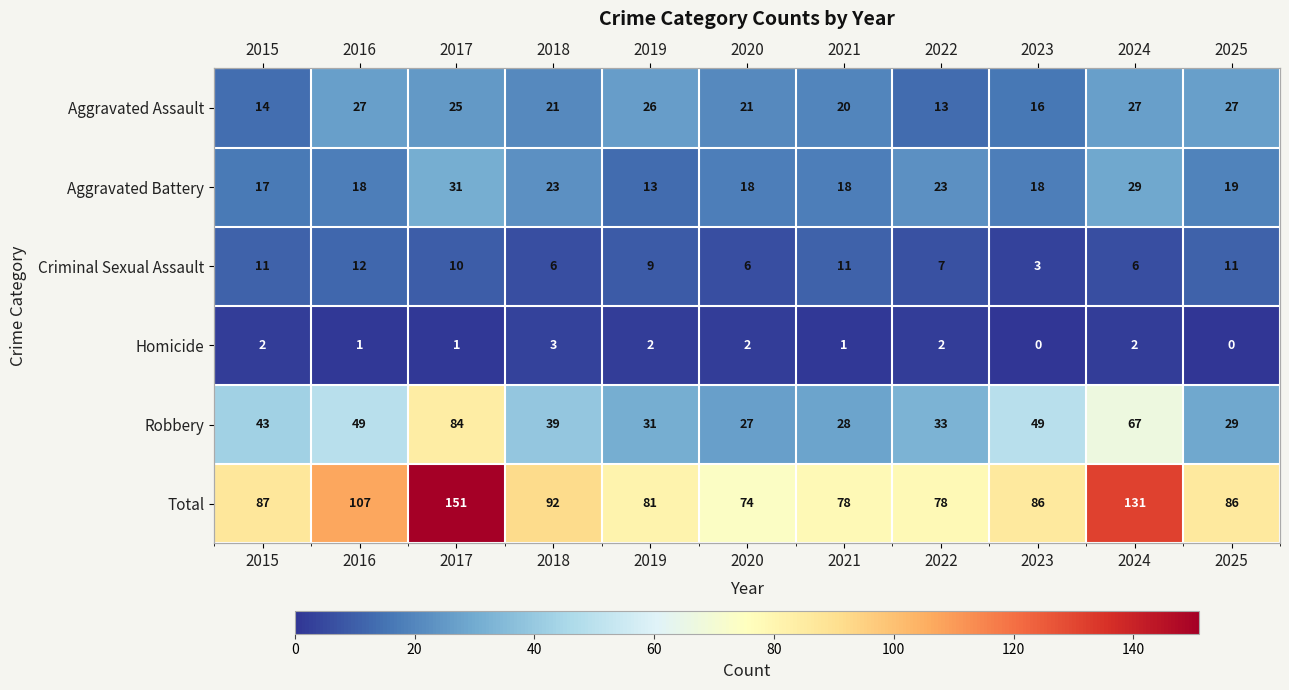

At how many categories does at least one series exceed 25?

11